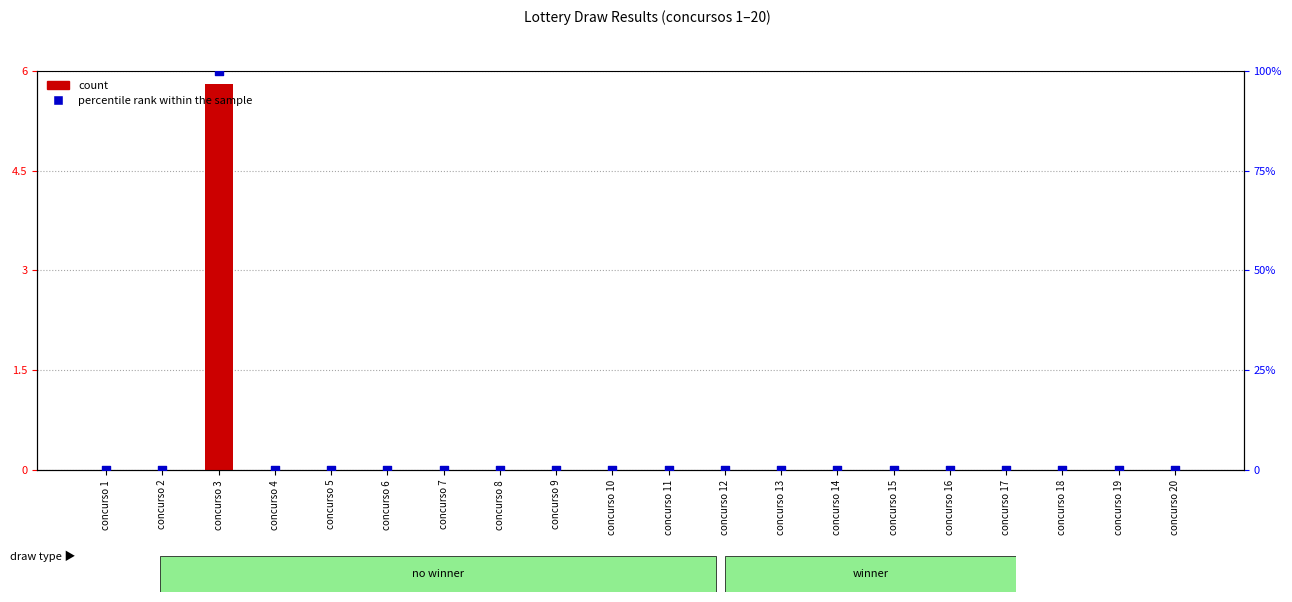

Which series contains the highest Y value?

percentile rank within the sample